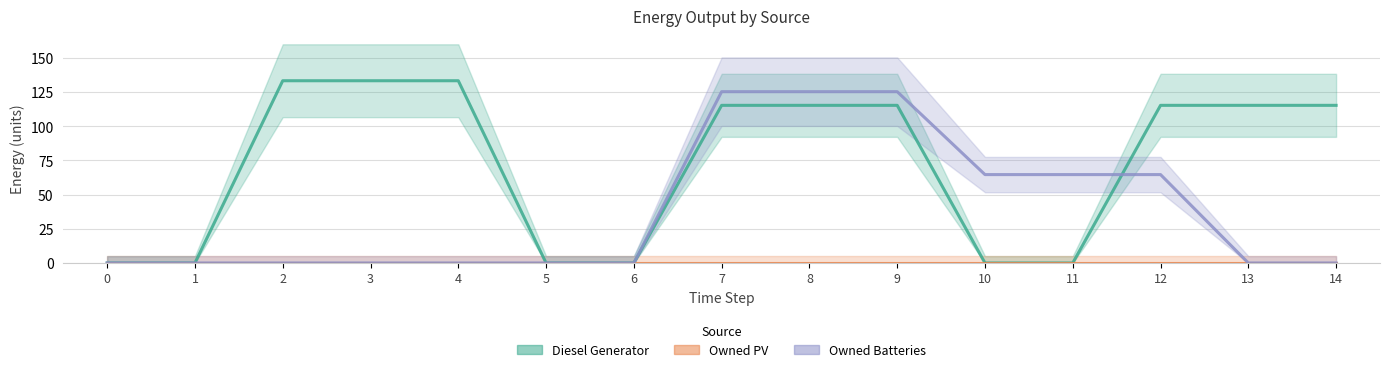

Rank the series by their average value, from lowest to highest.

Owned PV, Owned Batteries, Diesel Generator